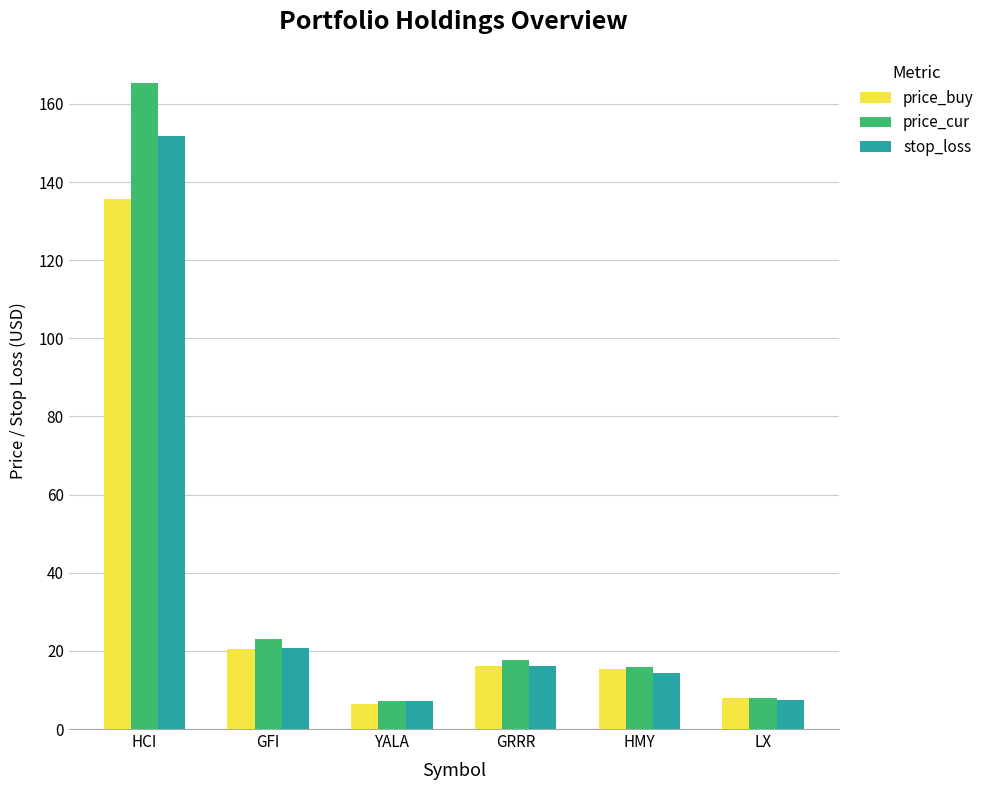

How many bars are there in each group?

3